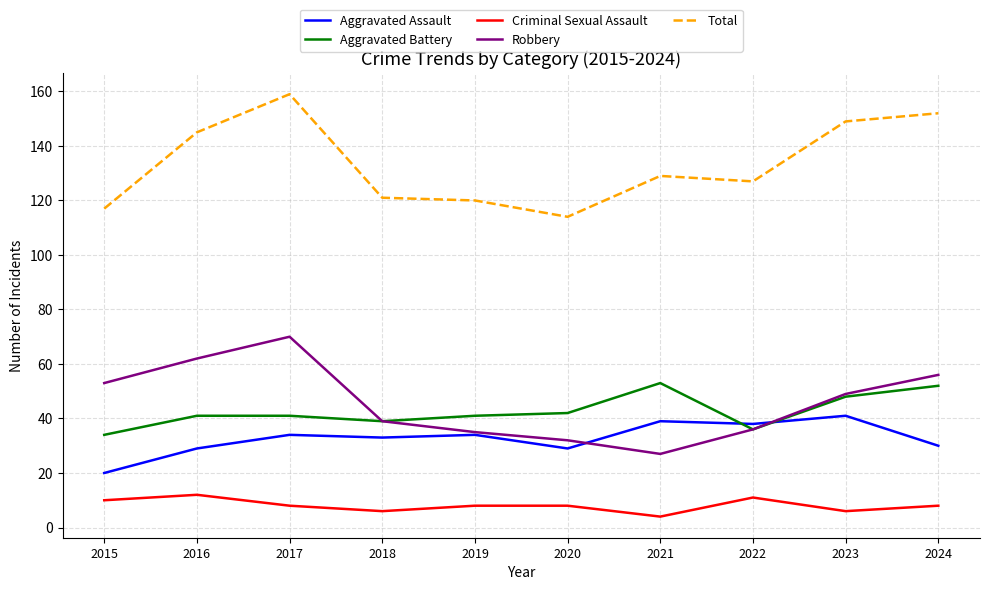

Is it true that Aggravated Assault equals 29 at 2016?

True